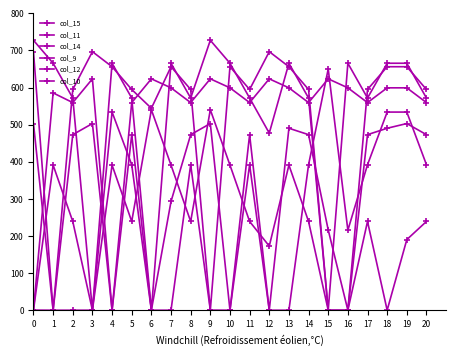

List the labels in order of col_14 value, largest first.

15, 4, 18, 19, 5, 8, 11, 14, 17, 20, 16, 0, 9, 1, 2, 3, 6, 7, 10, 12, 13